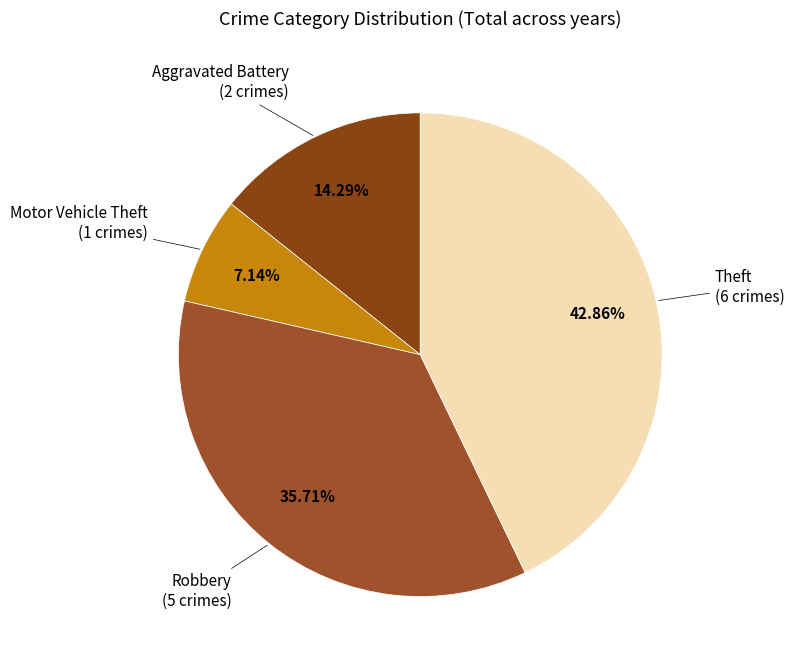

How many slices are in this pie chart?

4